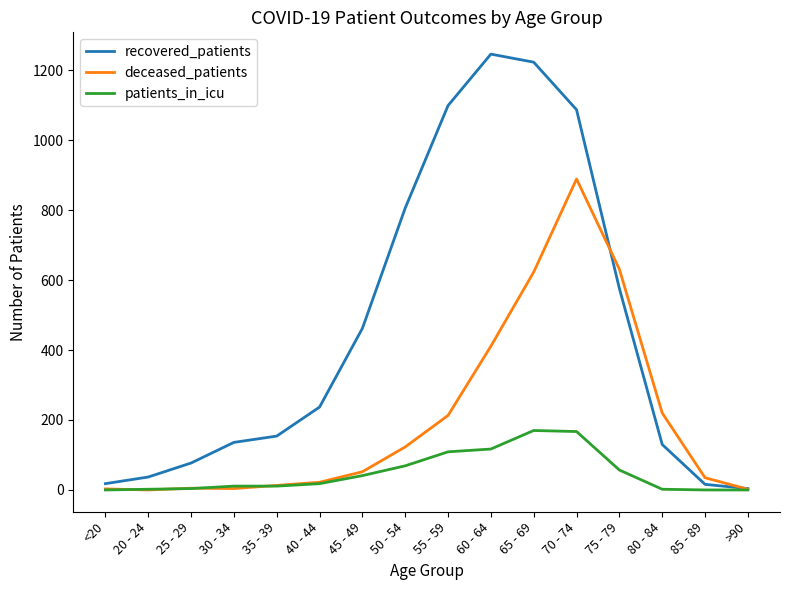

List the series in order of their peak value, highest first.

recovered_patients, deceased_patients, patients_in_icu